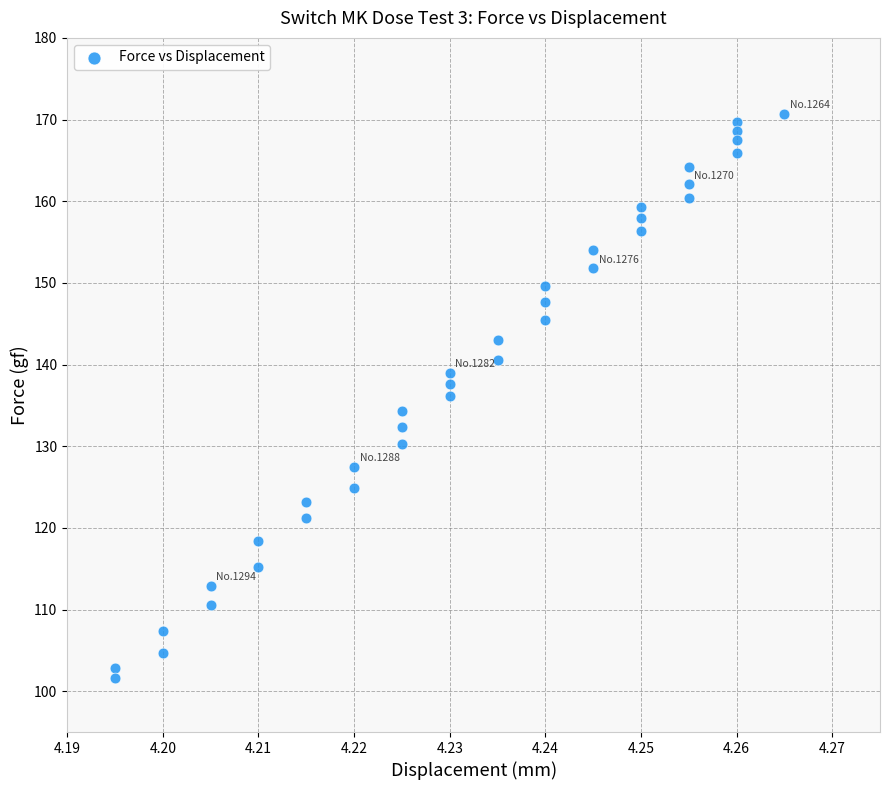

What is the range of Y values (max minus min)?

69.1